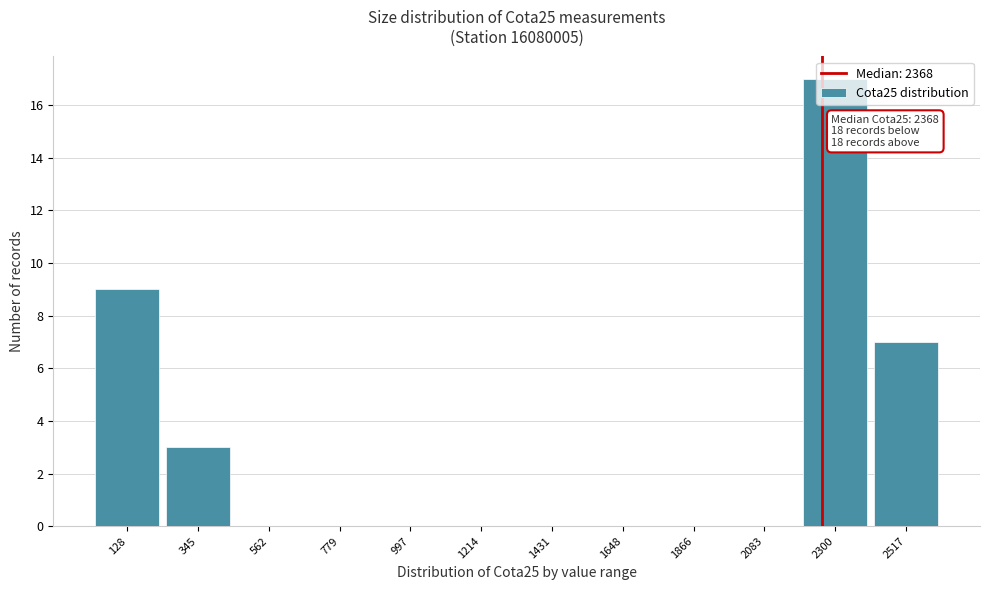

What is the sum of the values at 345 and 562?

3